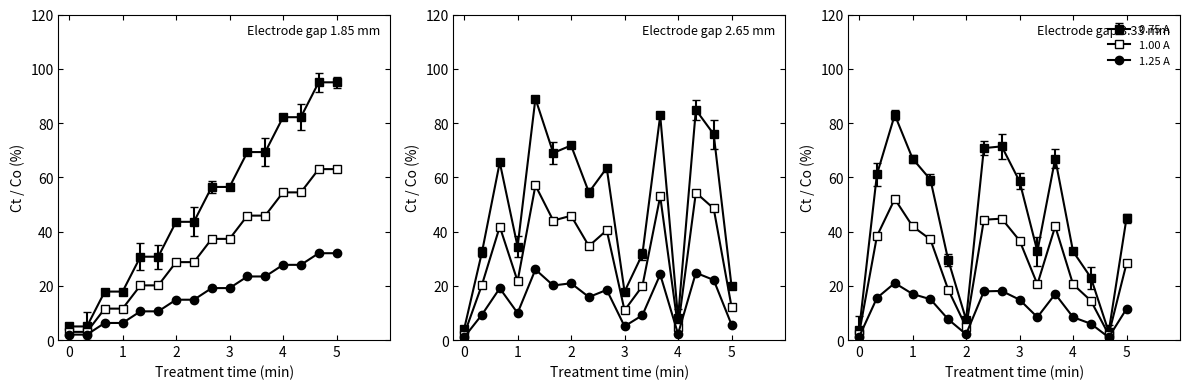

What is the spread (max minus min) of values at 12?

74.0